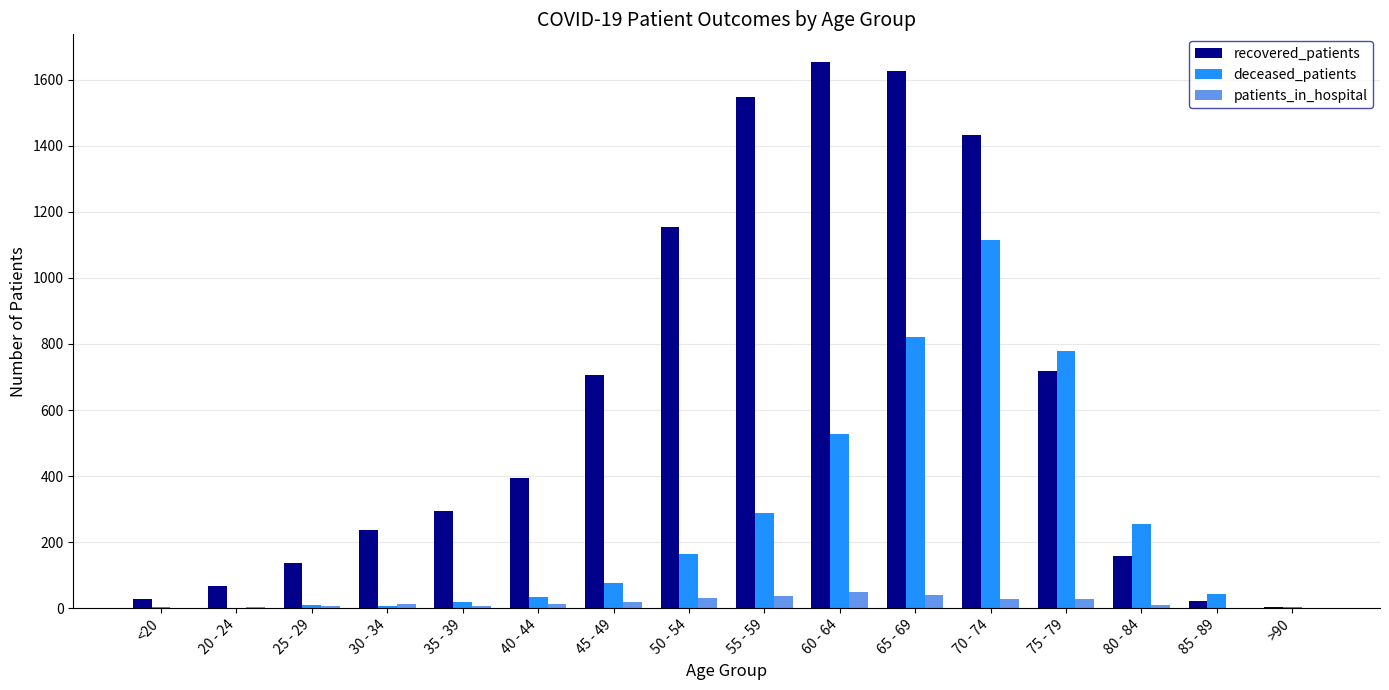

Between 40 - 44 and 65 - 69, which series saw the biggest shift?

recovered_patients